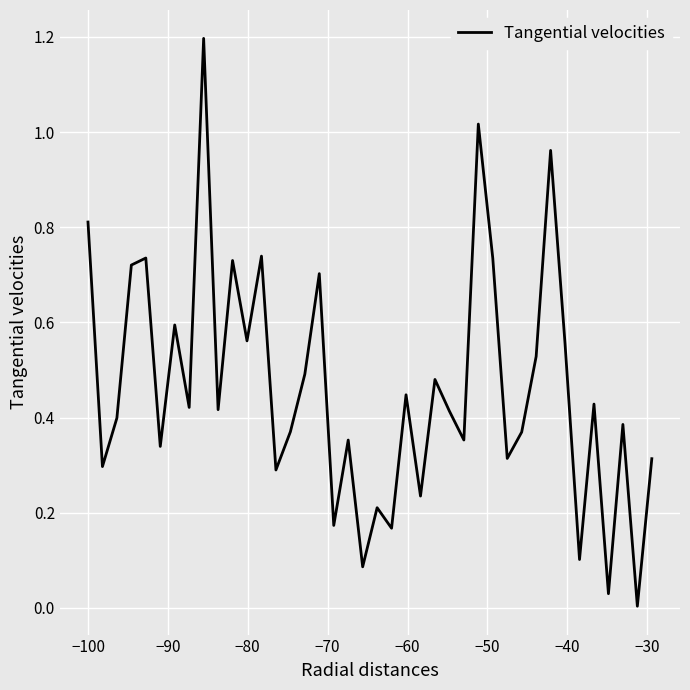

What is the greatest value displayed?

1.2